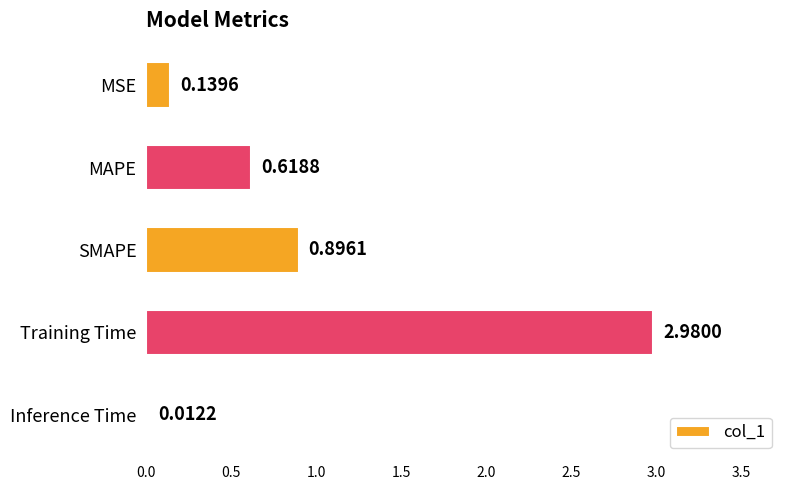

At which label is the value closest to 1?

SMAPE